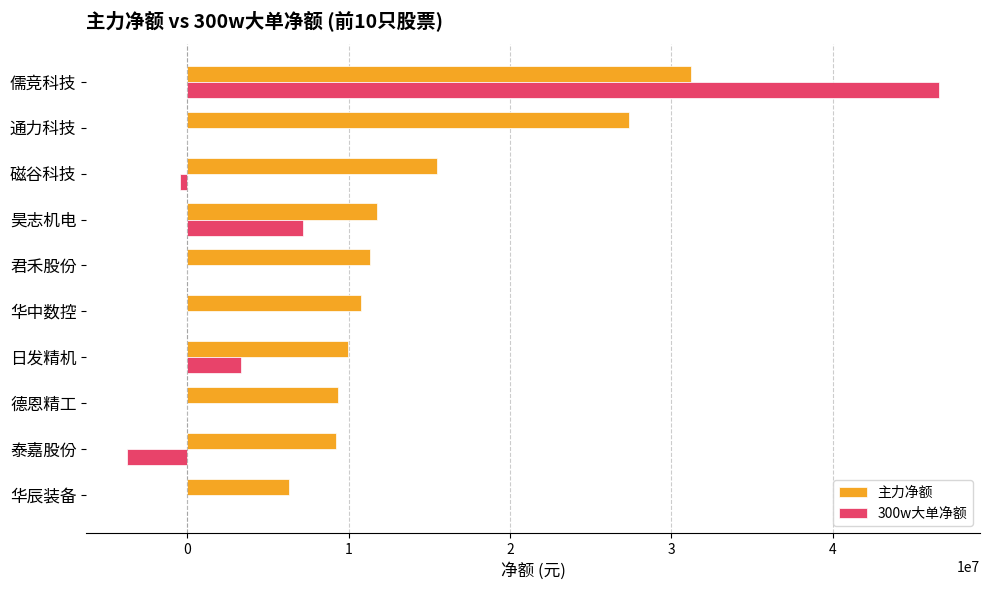

At which category is the sum across all series the highest?

儒竞科技